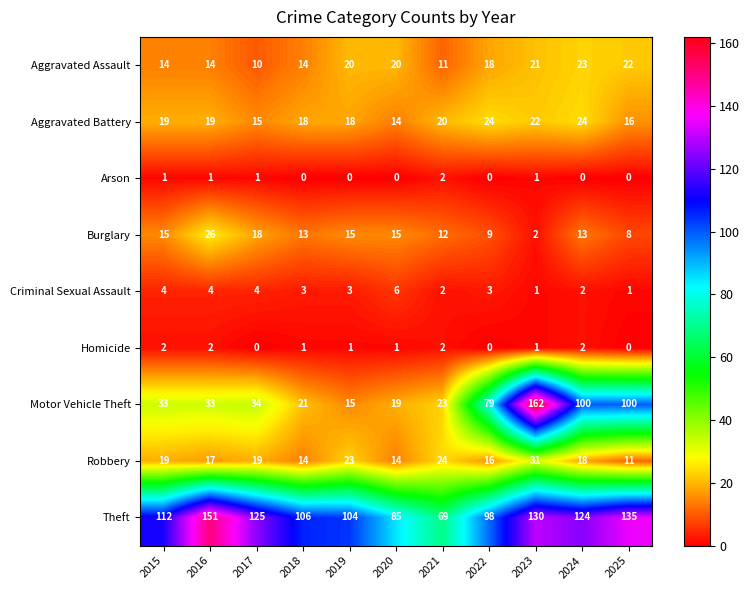

What value does the Motor Vehicle Theft series have at 2021, to the nearest 5?

25